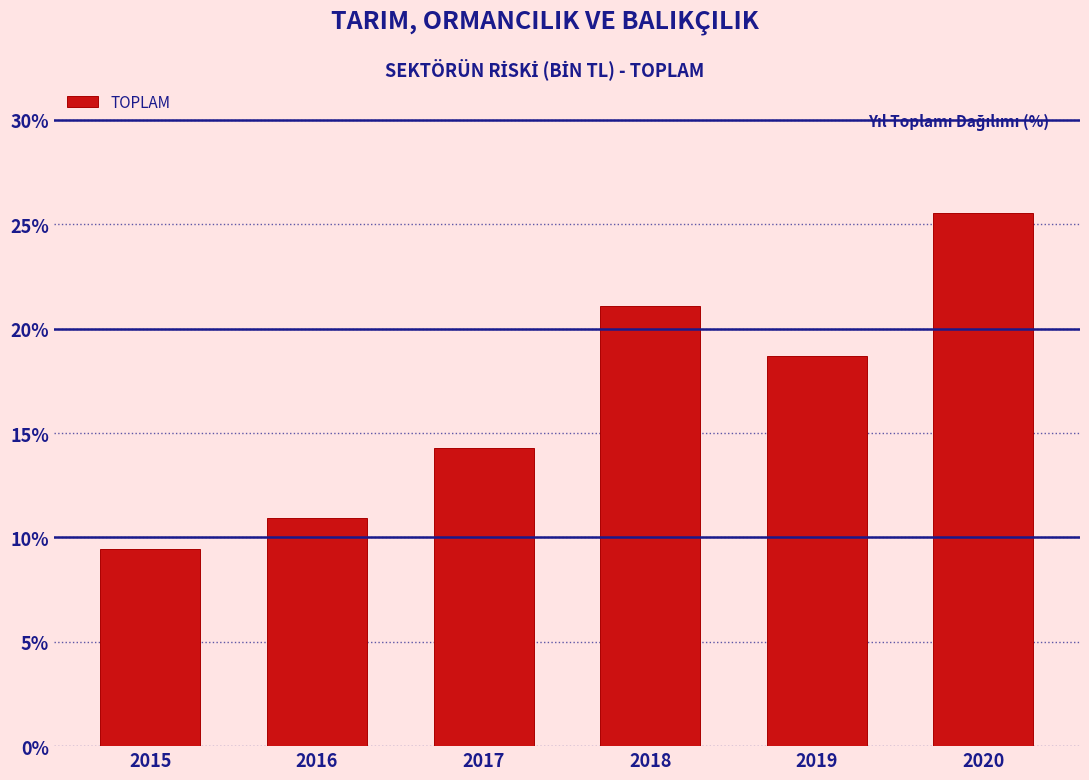

Reading right to left, extract all data points from this chart.

25.5	18.7	21.1	14.3	10.9	9.5